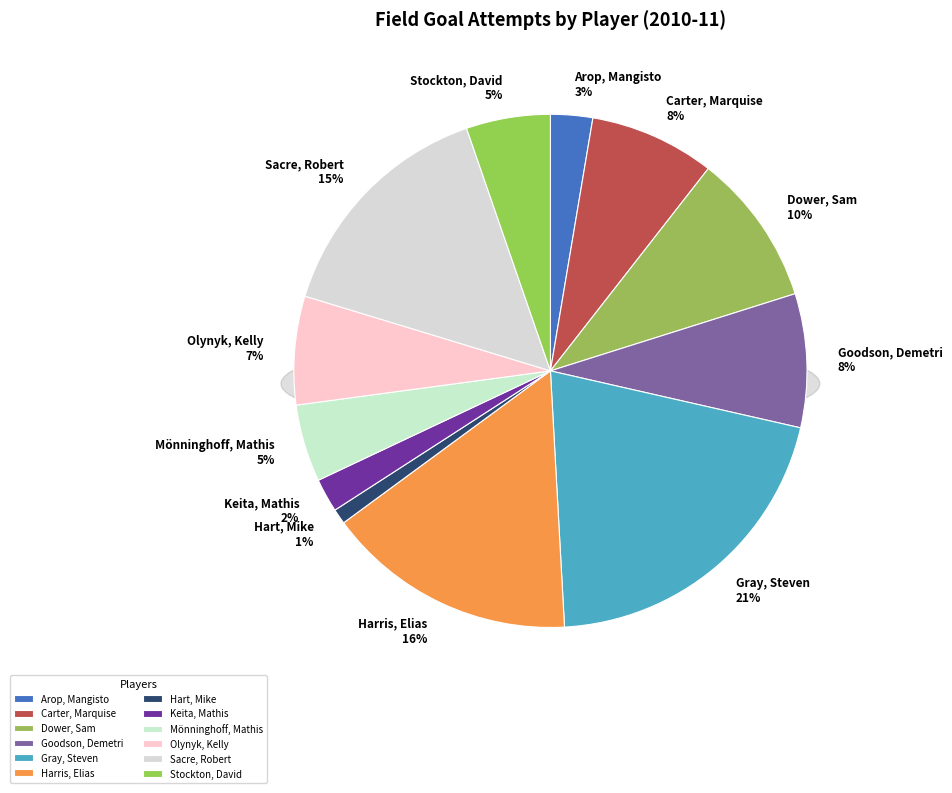

What percentage is the Arop, Mangisto slice, to the nearest percent?

3%